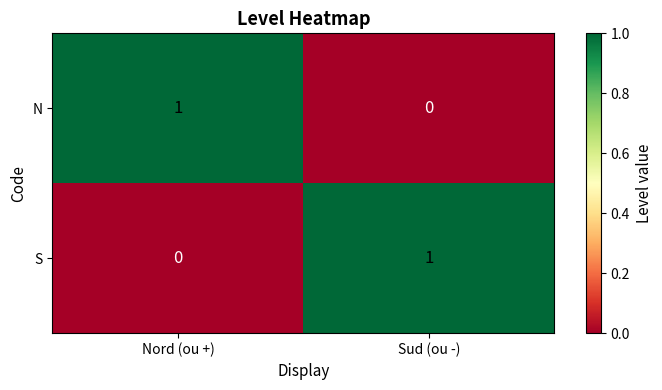

At which label is S closest to 0?

Nord (ou +)